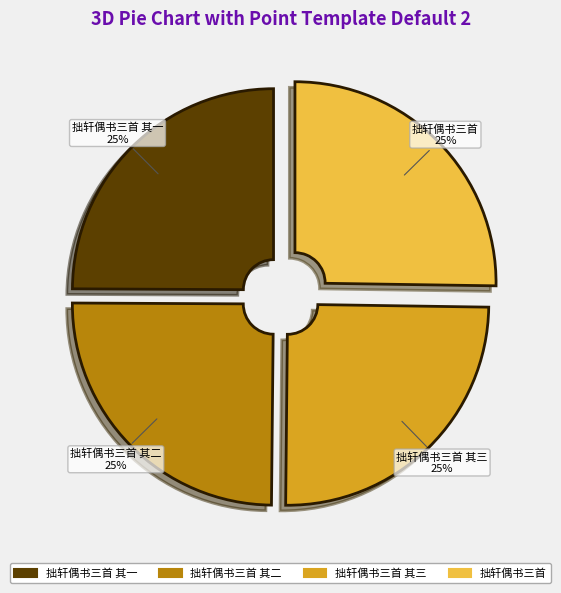

What percentage is the 拙轩偶书三首 其一 slice, to the nearest percent?

25%